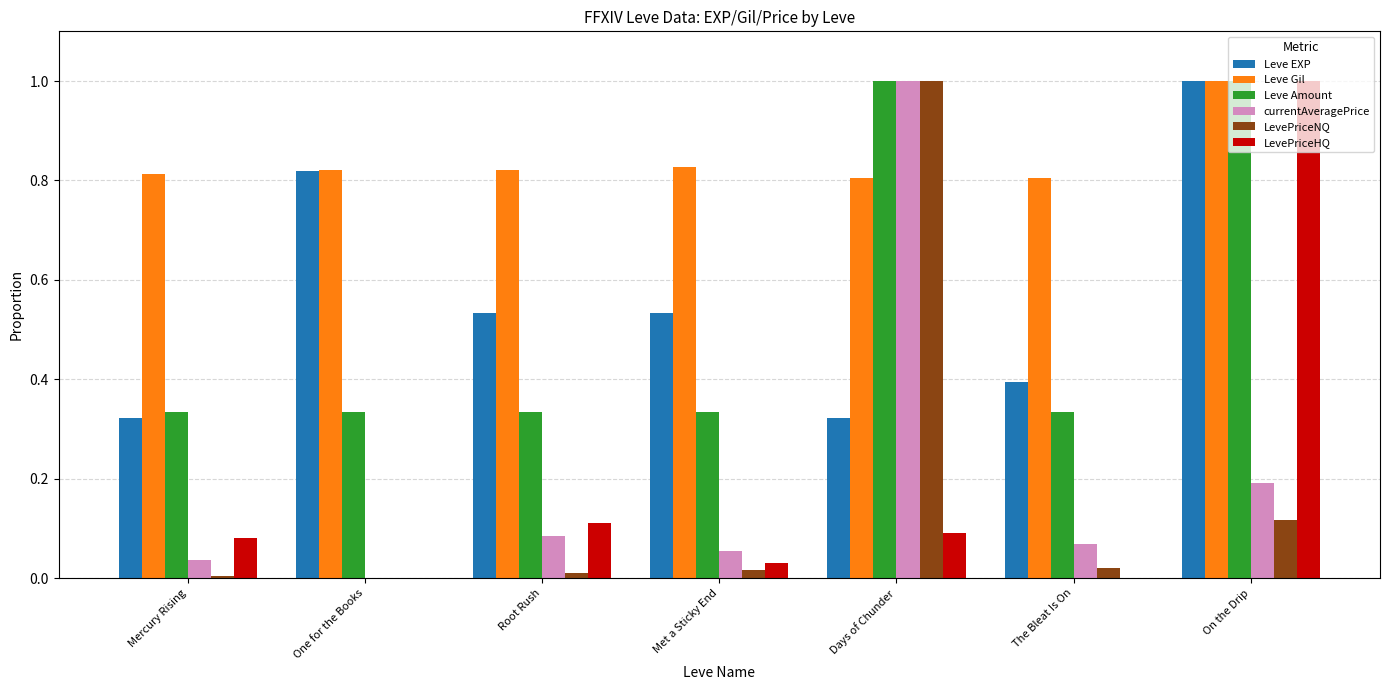

Which series has the largest total across all categories?

Leve Gil